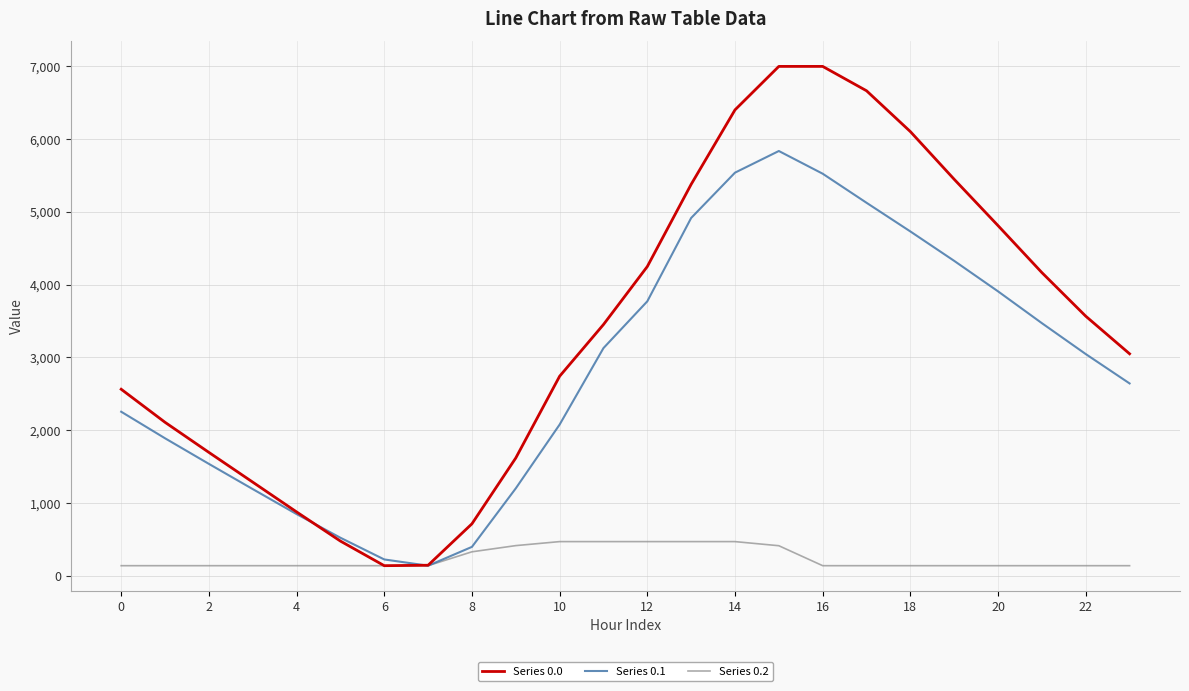

What is the maximum value shown in the chart?

6996.0